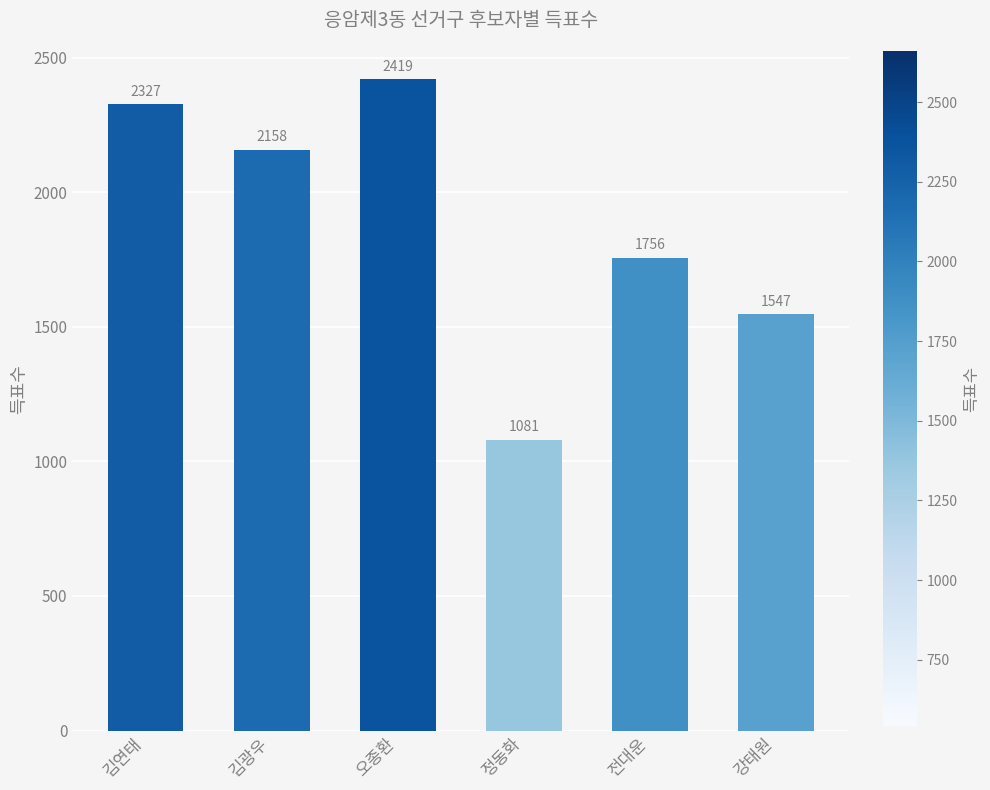

How many series are shown in this chart?

1